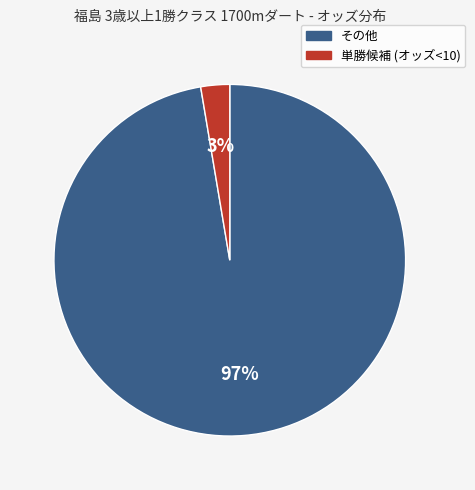

Is there a majority slice in this chart?

Yes